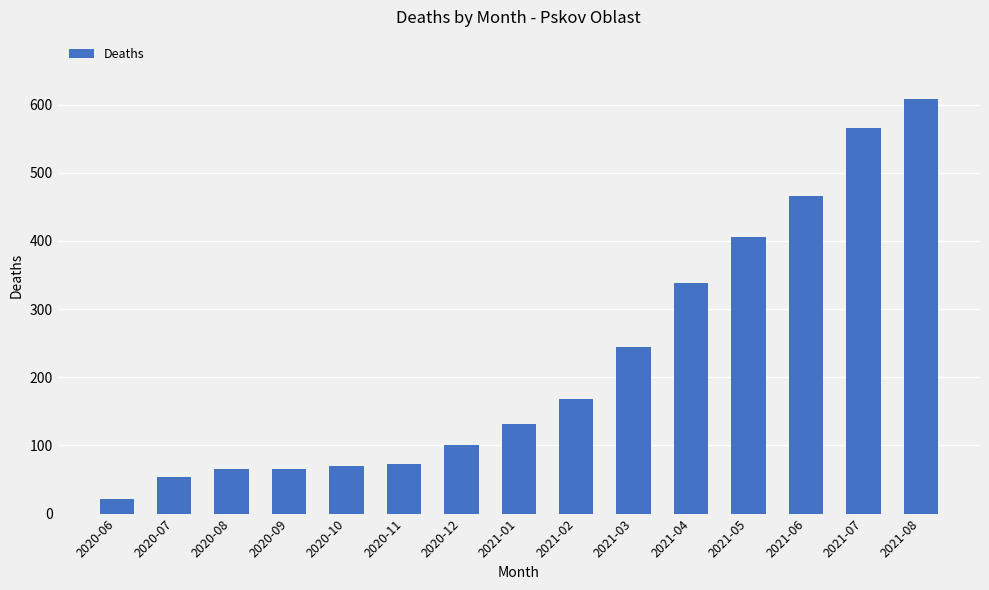

Count the number of data series in this chart.

1